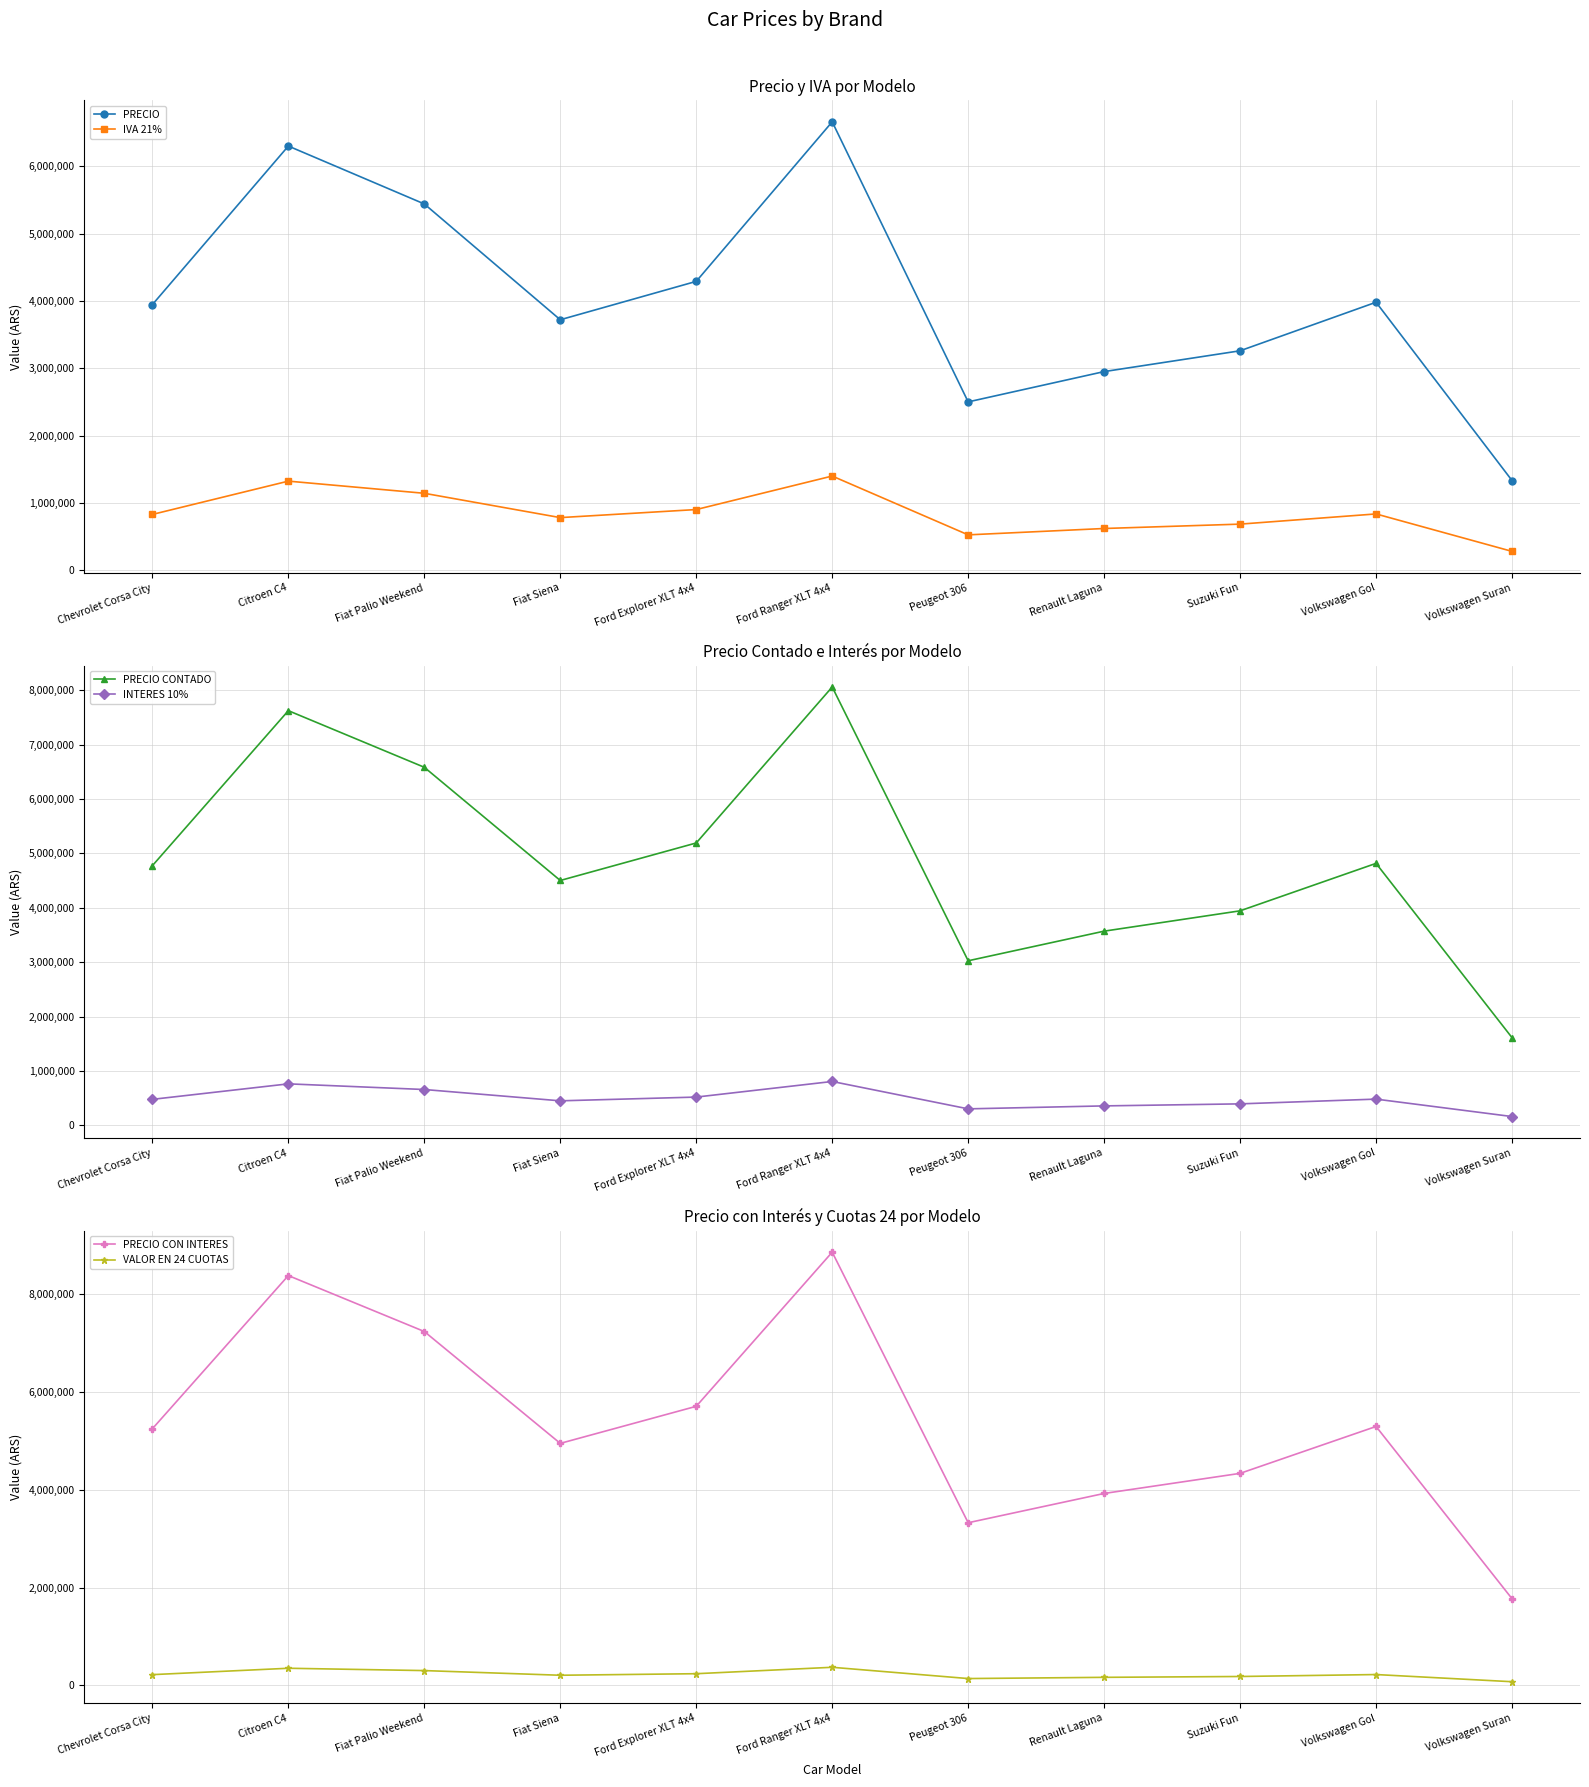

What is the spread (max minus min) of values at Citroen C4?

8035912.5